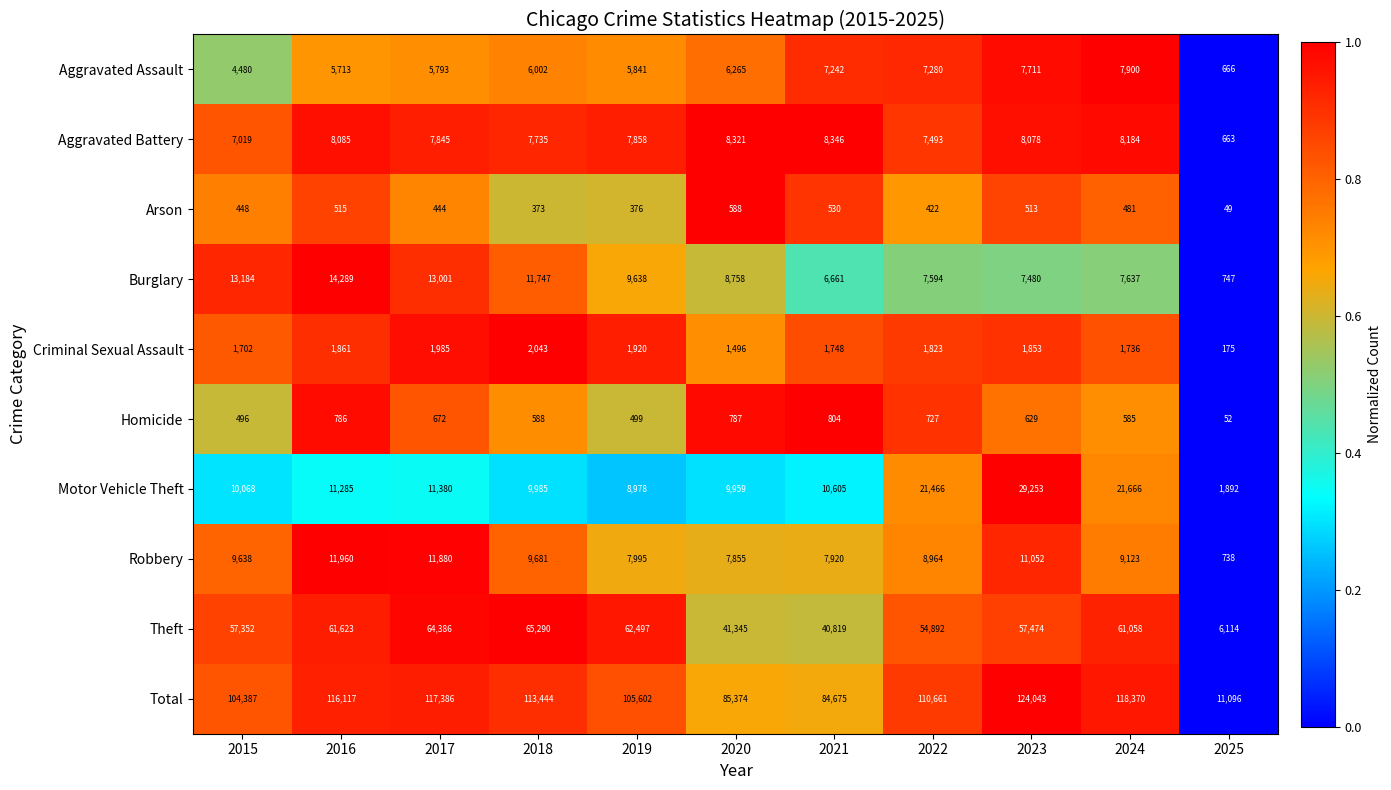

What is the sum of the Burglary values at 2021 and 2018?

18408